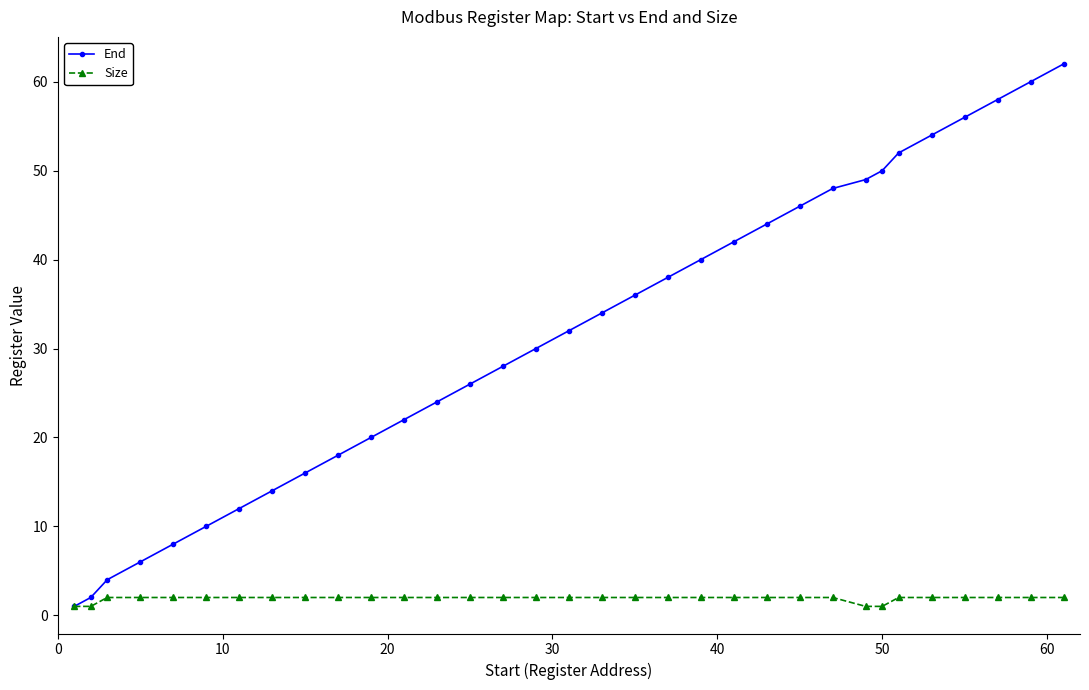

Which series has the widest spread of values?

End